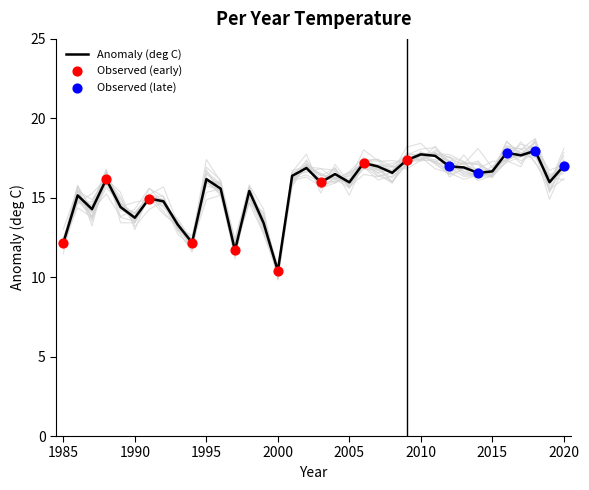

Which series has the largest total across all categories?

Anomaly (deg C)